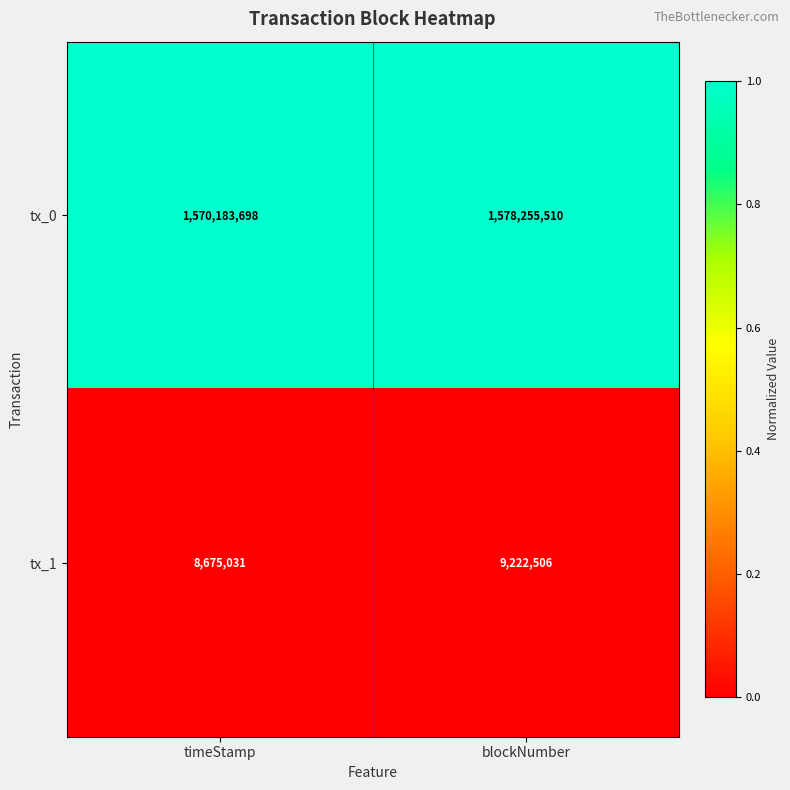

At blockNumber, list the series in order from largest to smallest.

tx_0, tx_1